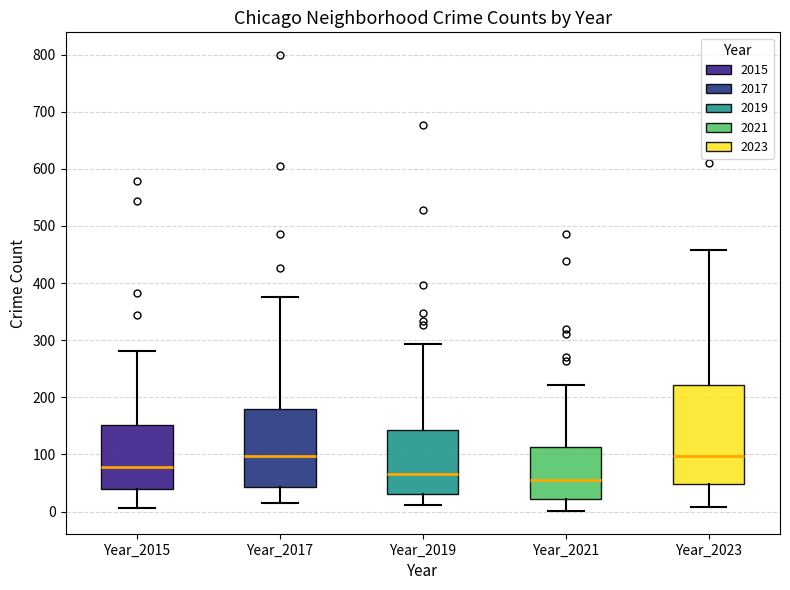

Reading left to right, read every box against the y-axis: the position of its median line, the range the box covers, and the ends of its whiskers. The values are not printed on the chart, so give them approximately, as read against the axis.

Year_2015: median 80, box 40 to 150, whiskers 10 to 280
Year_2017: median 100, box 40 to 180, whiskers 20 to 380
Year_2019: median 70, box 30 to 140, whiskers 10 to 290
Year_2021: median 60, box 20 to 110, whiskers 0 to 220
Year_2023: median 100, box 50 to 220, whiskers 10 to 460